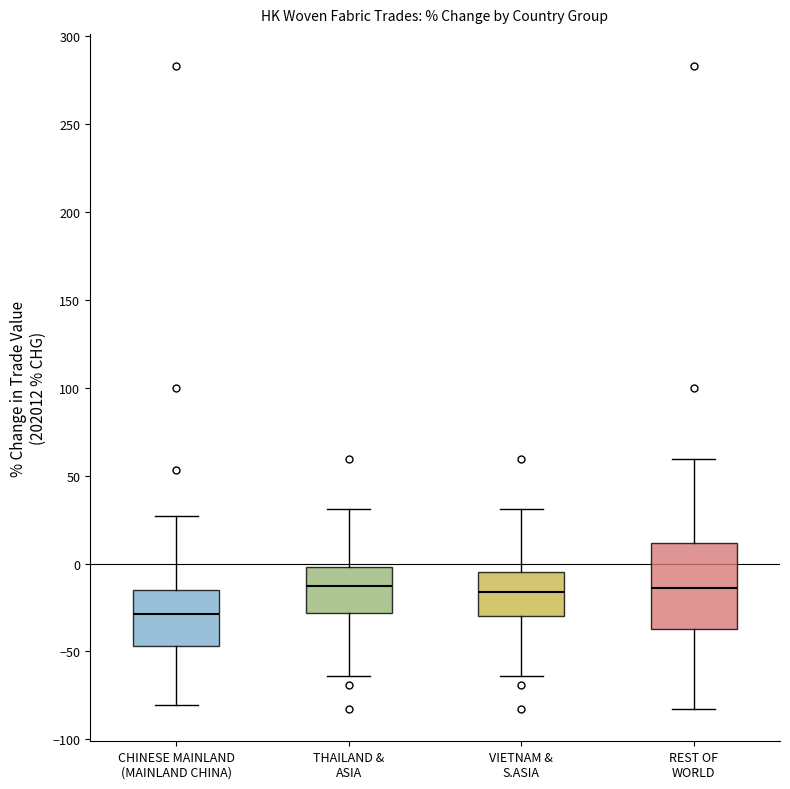

Comparing the boxes themselves (not the whiskers), which one is the tallest?

REST OF WORLD